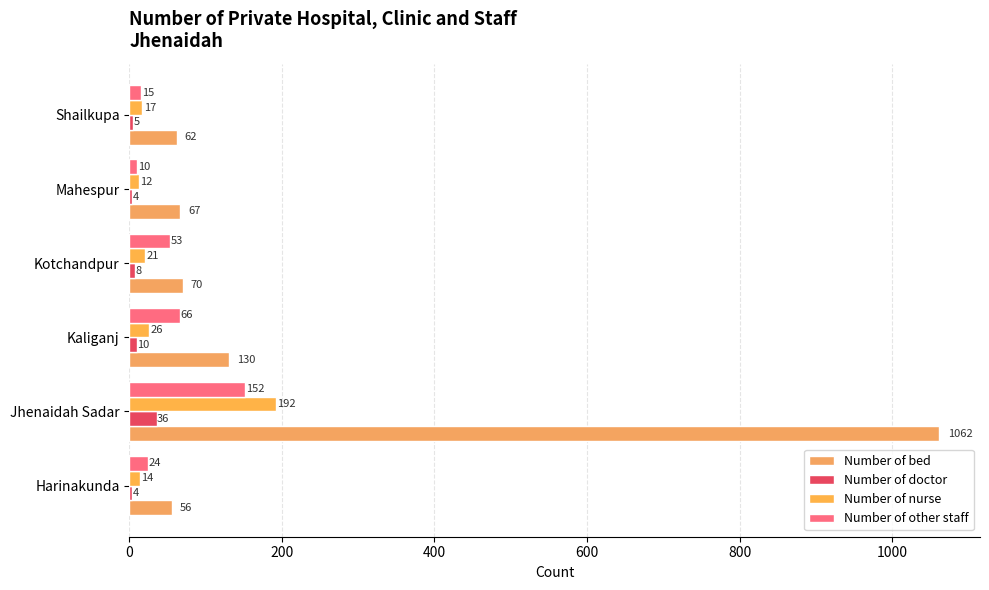

What is the highest value of the Number of nurse series?

192